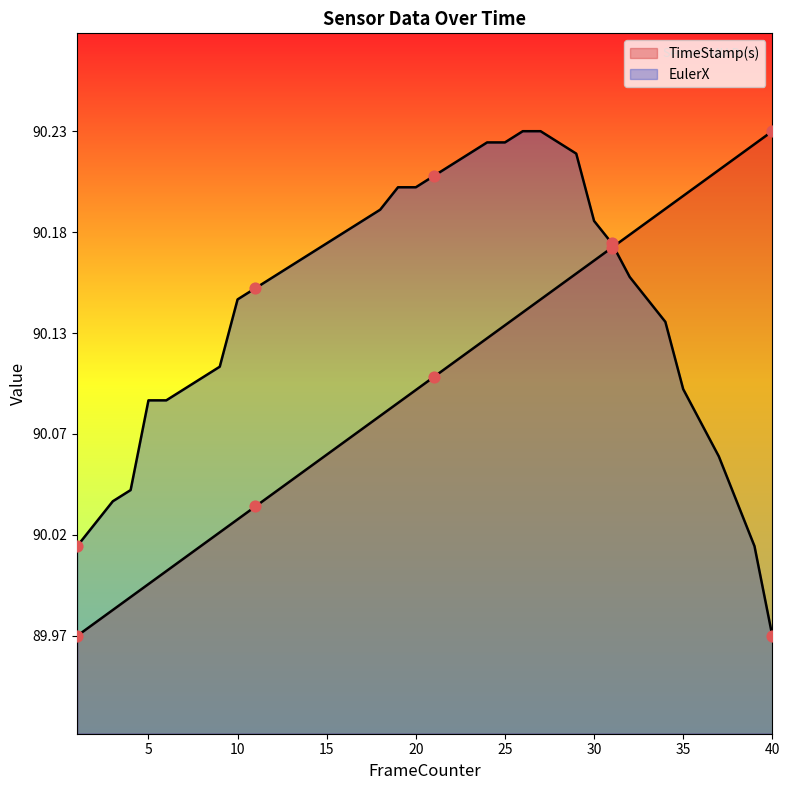

What are all the series names shown in the legend?

EulerX, TimeStamp(s)